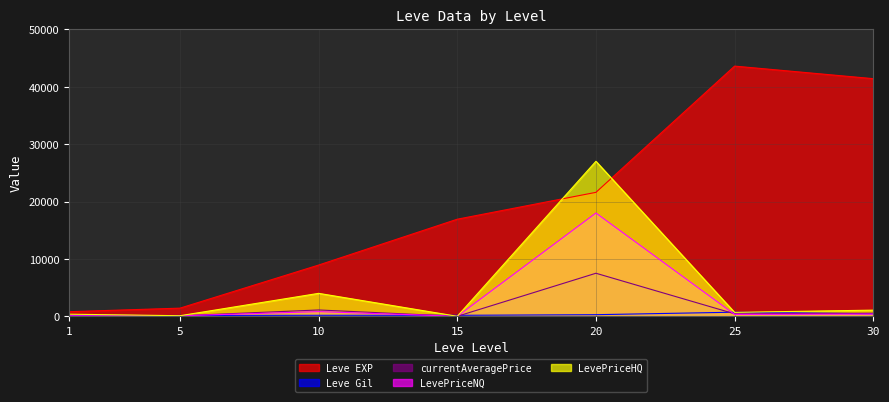

Which series has the widest spread of values?

Leve EXP